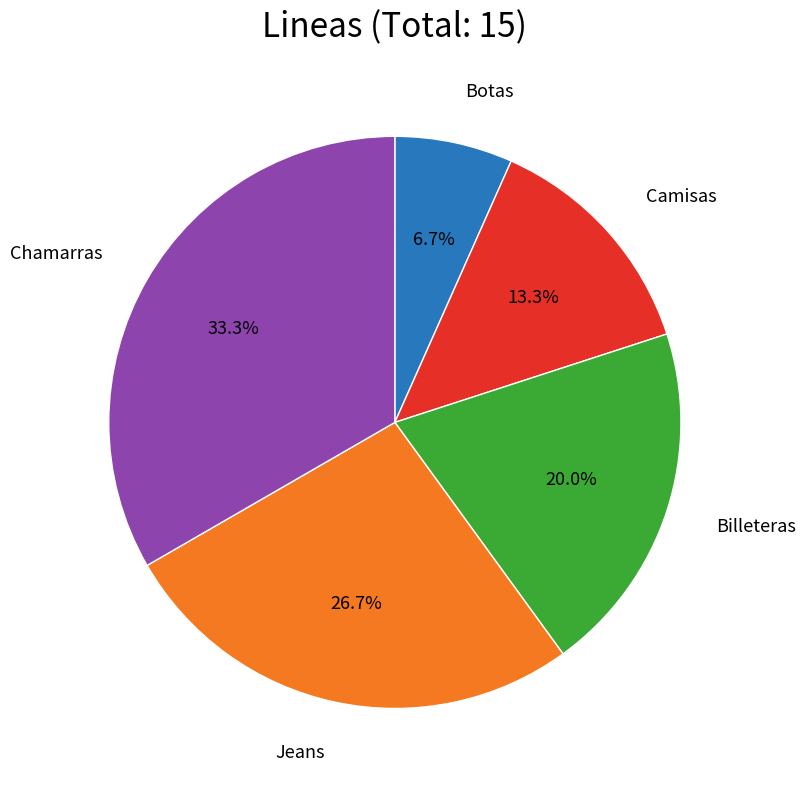

Does any single category account for the majority?

No